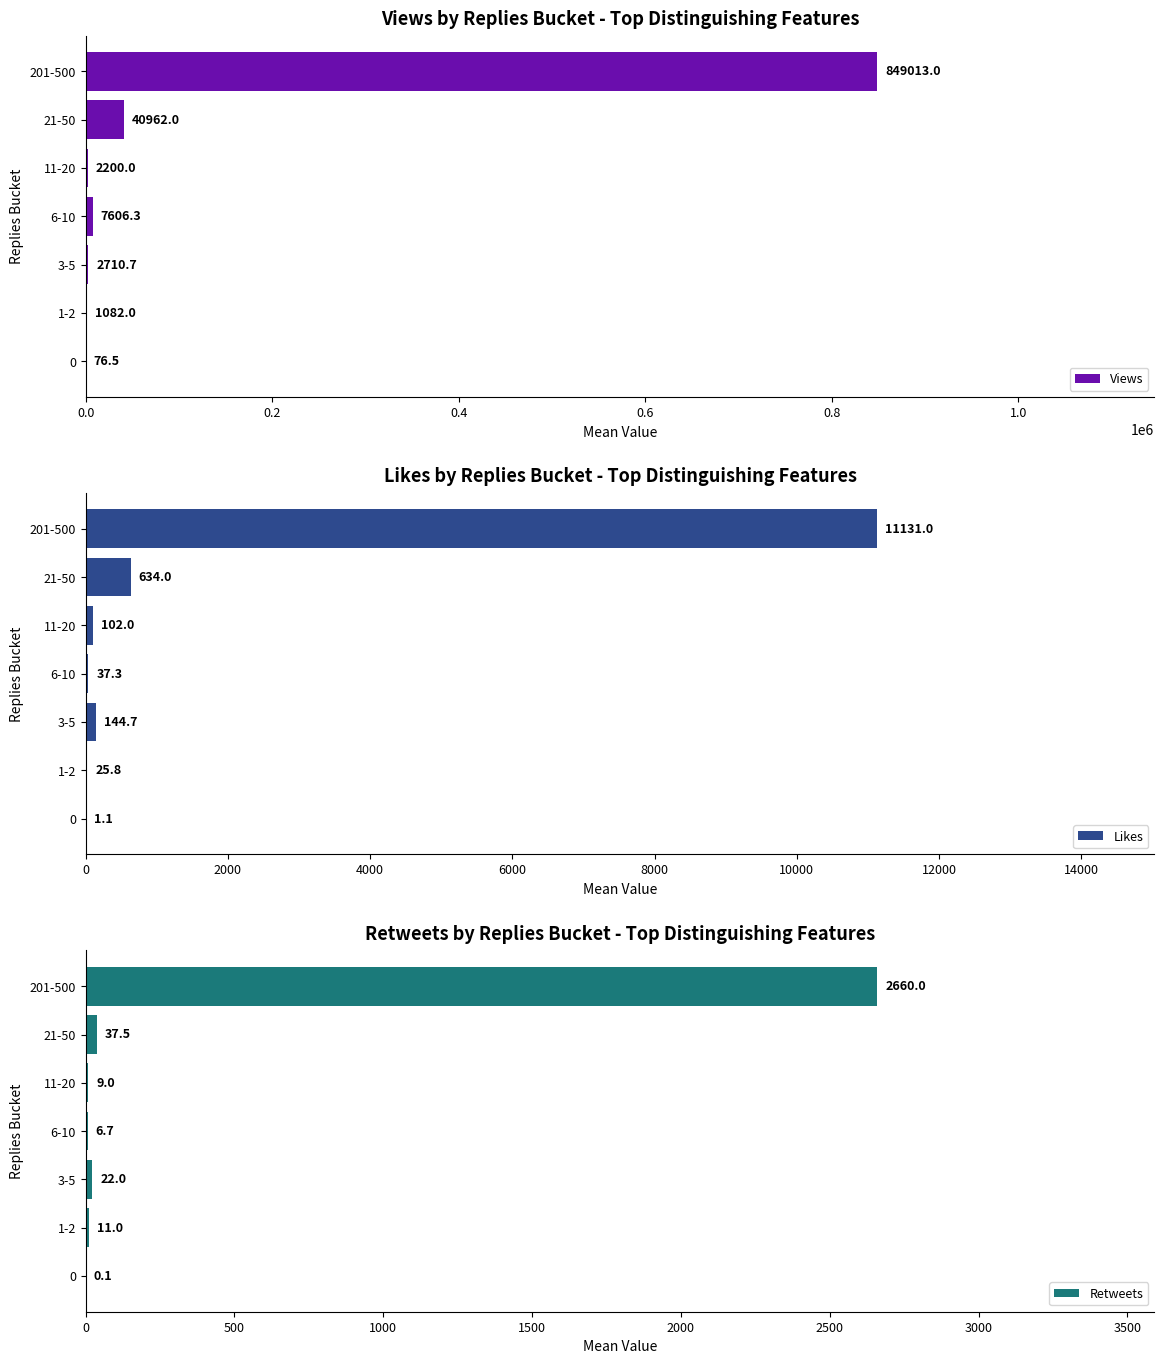

Which series has the largest range (max minus min)?

Views